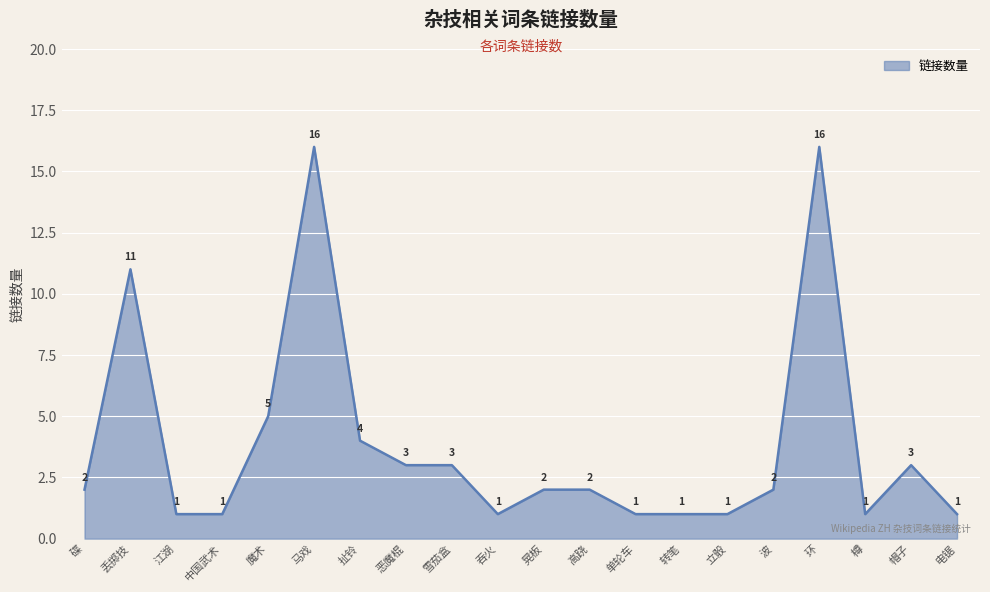

Which has a higher value, 高跷 or 魔术?

魔术